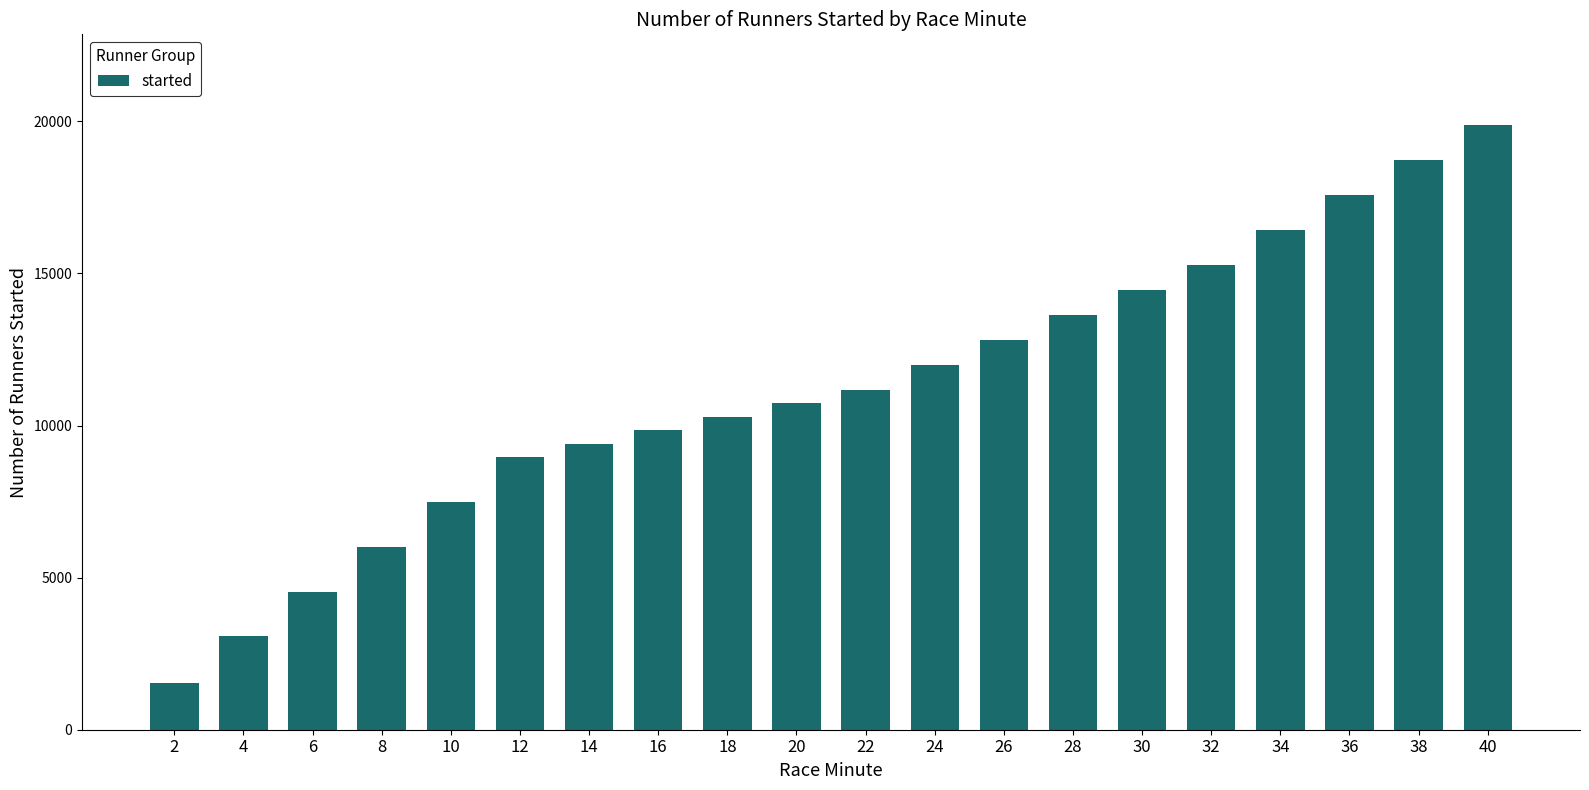

Reading left to right, list all the values displayed in this chart.

1540	3070	4540	6020	7500	8950	9400	9850	10290	10740	11170	12000	12820	13640	14460	15270	16430	17580	18730	19880